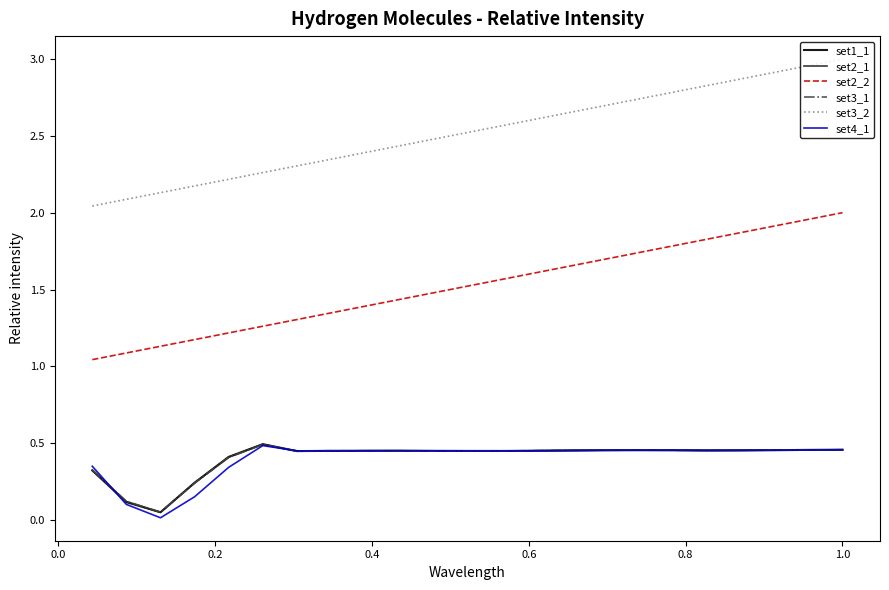

True or false: set1_1 and set2_2 cross at least once.

False